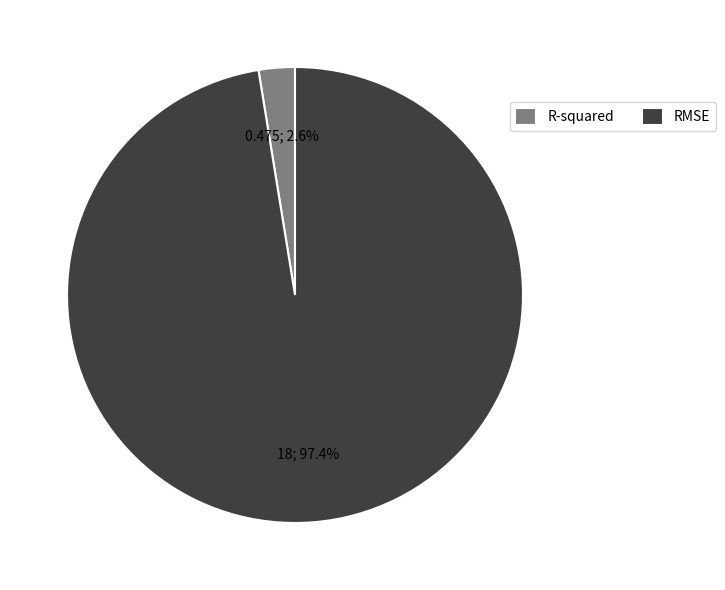

Which category has the smallest portion of the pie?

R-squared